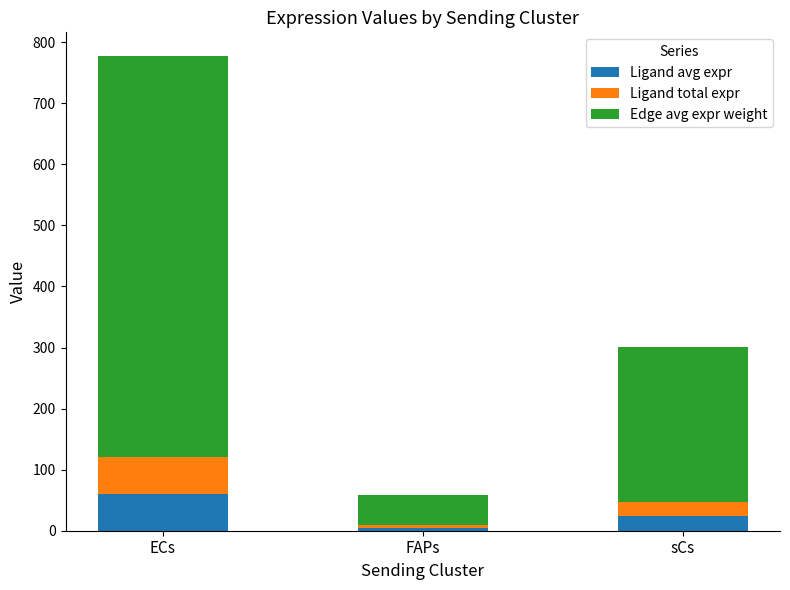

What is the maximum value for Ligand avg expr?

60.3